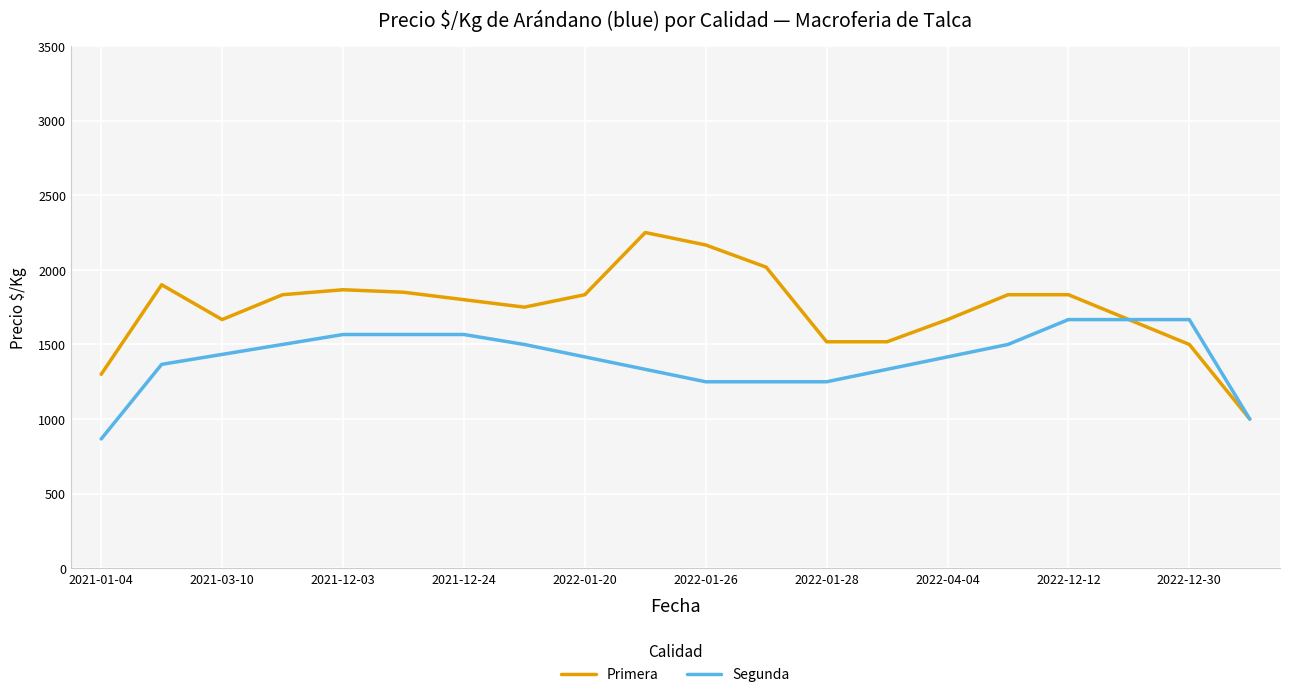

Rank the series by their maximum value, from lowest to highest.

Segunda, Primera